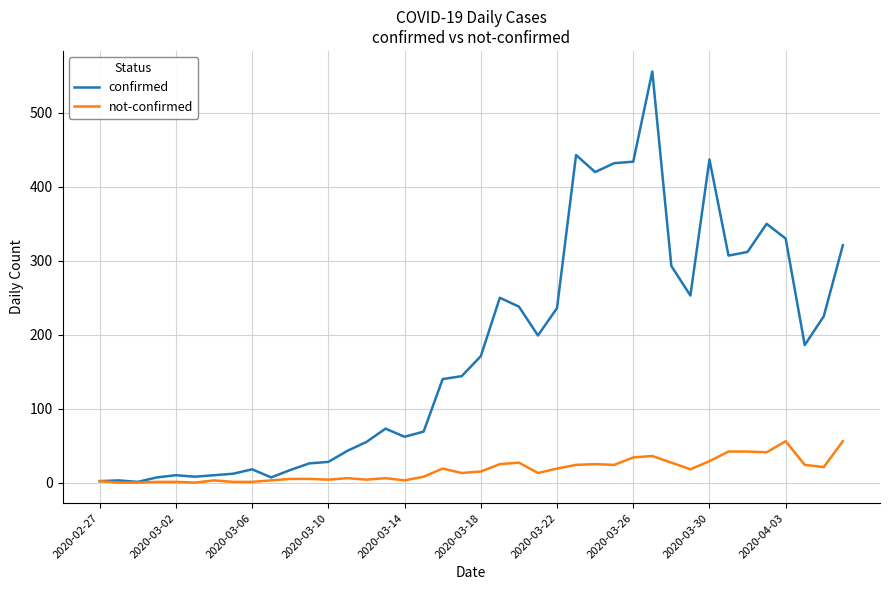

Which series has the widest spread of values?

confirmed